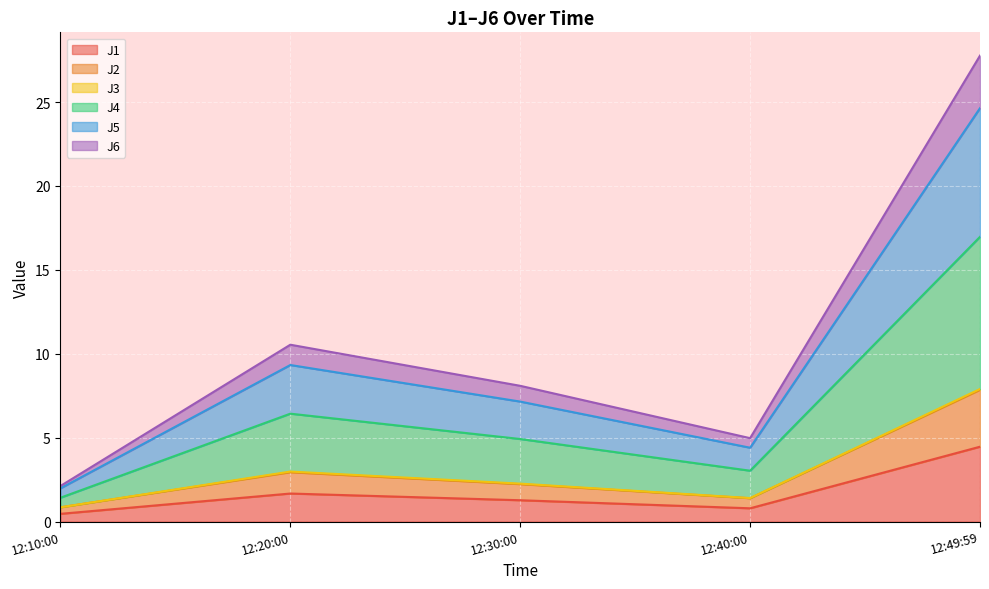

At which label does J1 reach its peak?

12:49:59